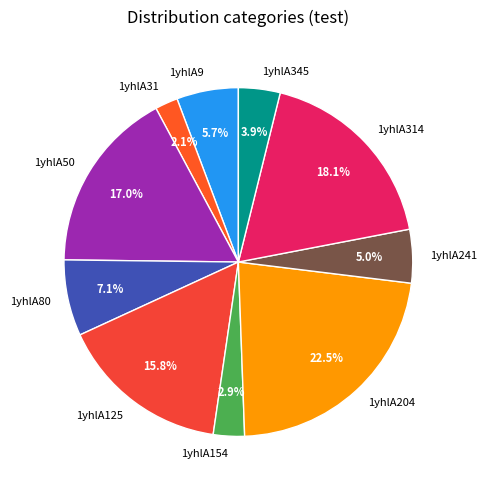

To the nearest percent, what is the combined percentage of 1yhlA204 and 1yhlA80?

30%